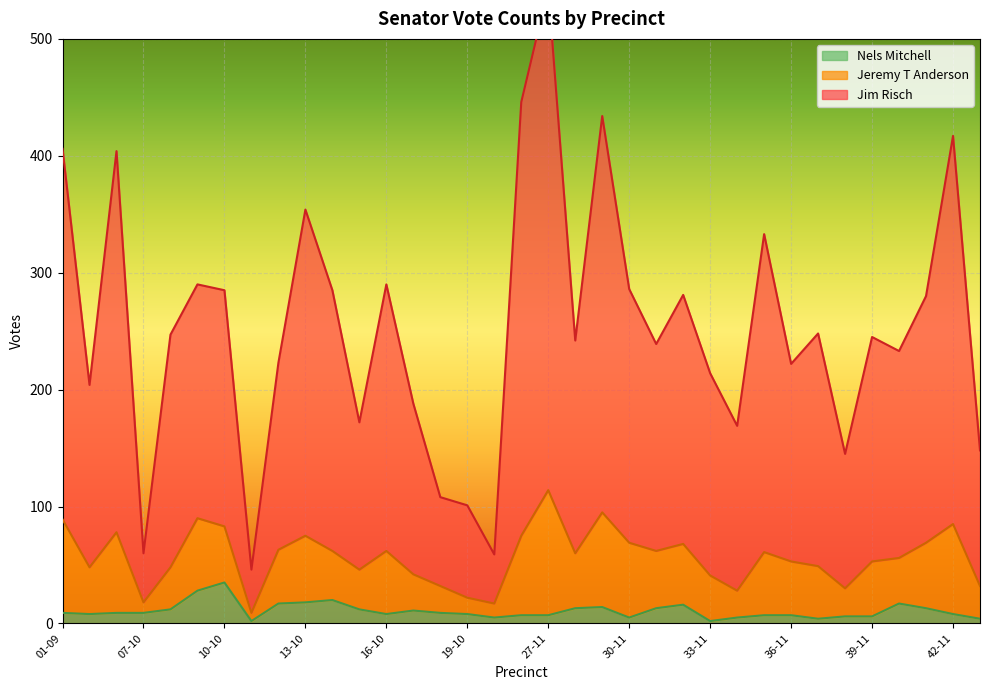

Is the value of Jim Risch at 15-10 greater than the value of Nels Mitchell at 10-10?

Yes